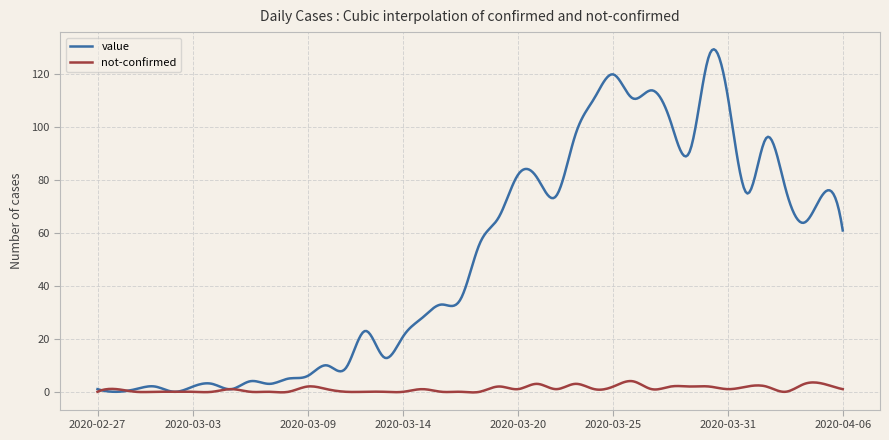

What is the difference between the maximum and second lowest values in the value series?

129.5